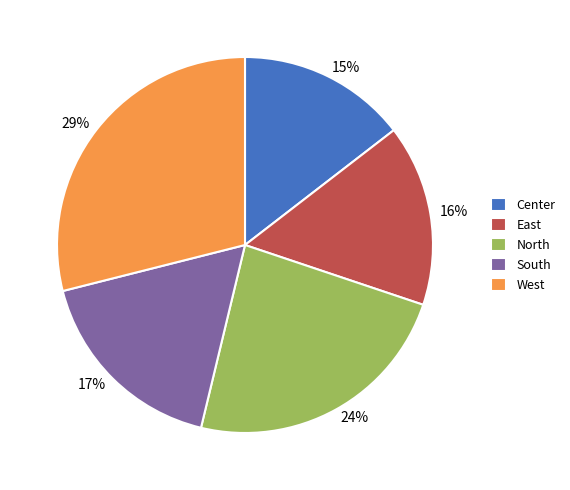

Combined, do South and North account for over 50%?

No